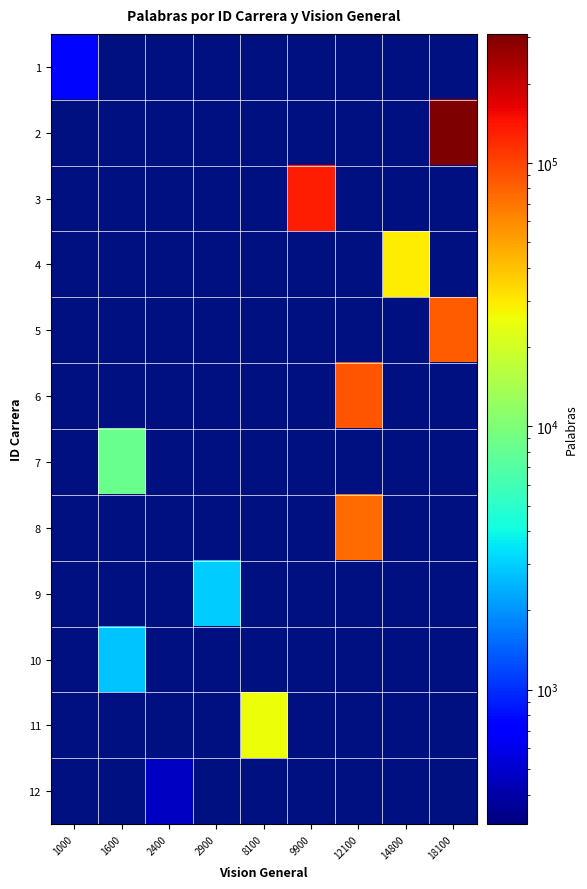

At how many categories does at least one series exceed 249109?

1